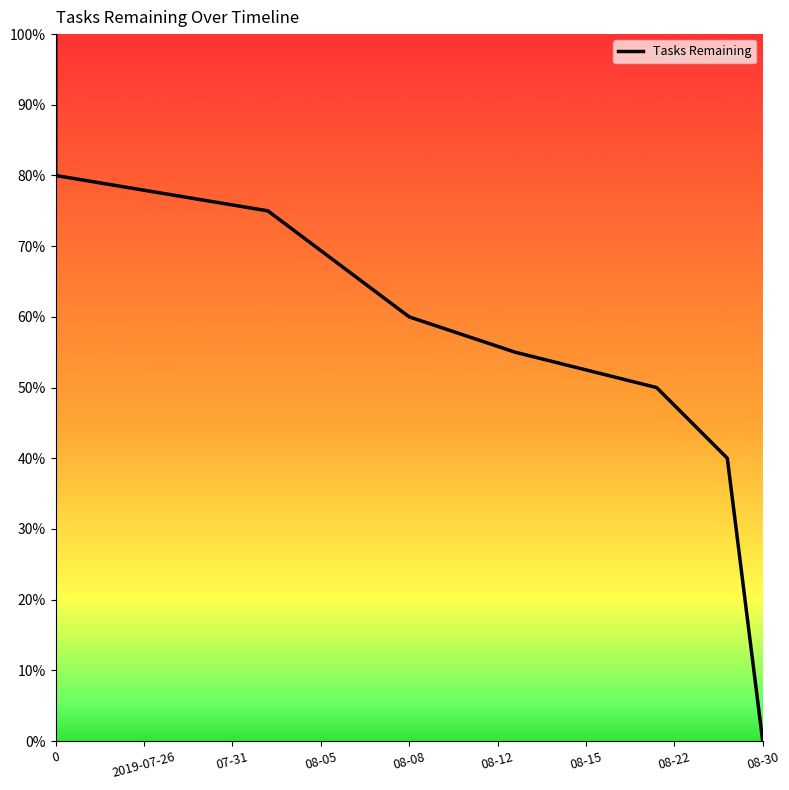

Between 08-12 and 2019-07-26, which is larger?

2019-07-26